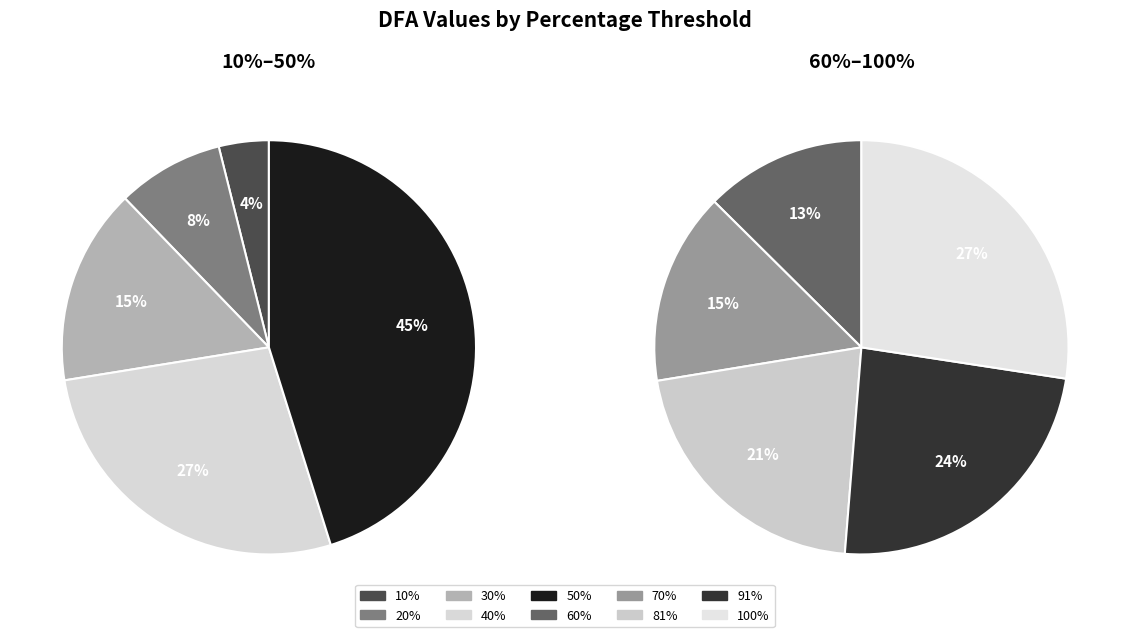

How many segments does this pie chart have?

10